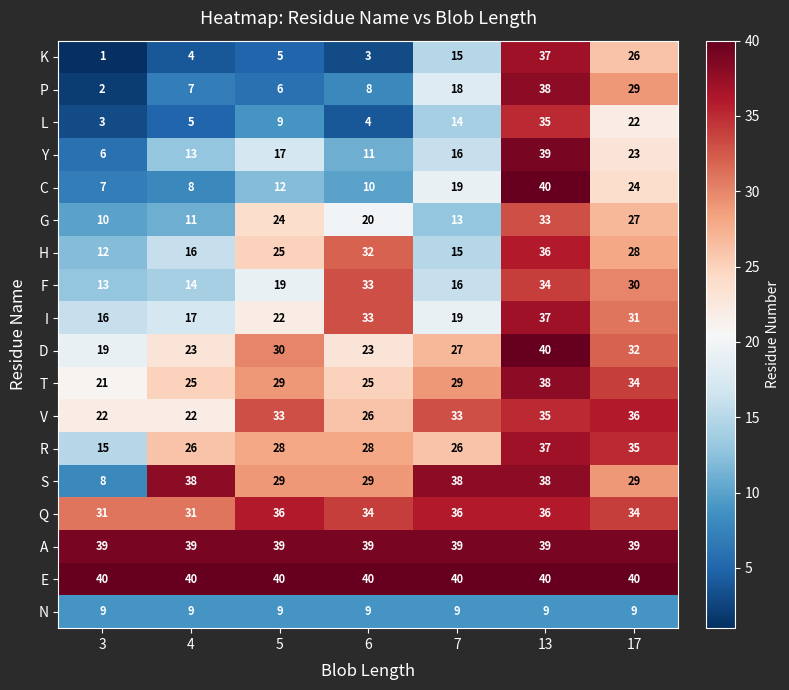

What is the difference between the maximum and minimum values in the Q series?

5